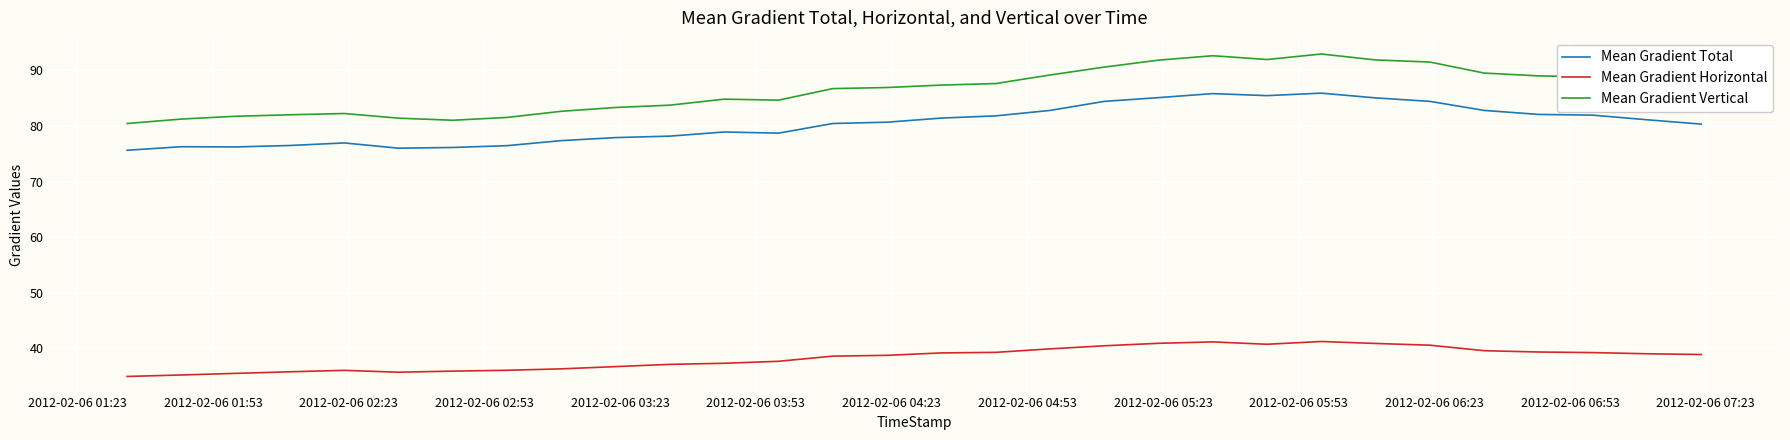

What is the difference between the maximum and second lowest values in the Mean Gradient Total series?

9.9